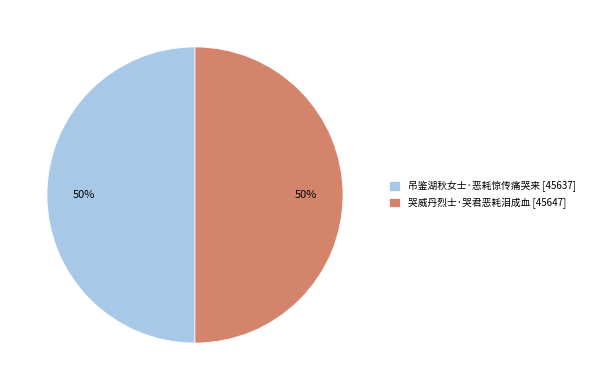

How many slices are in this pie chart?

2